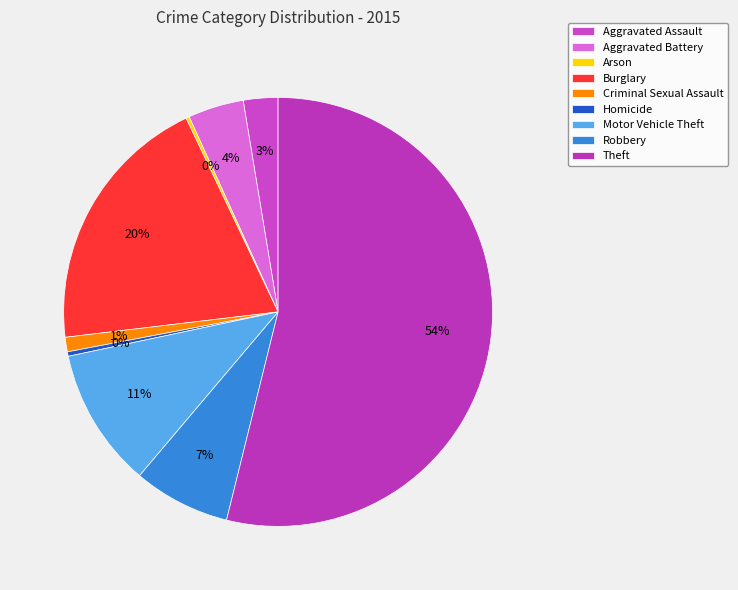

How many segments does this pie chart have?

9